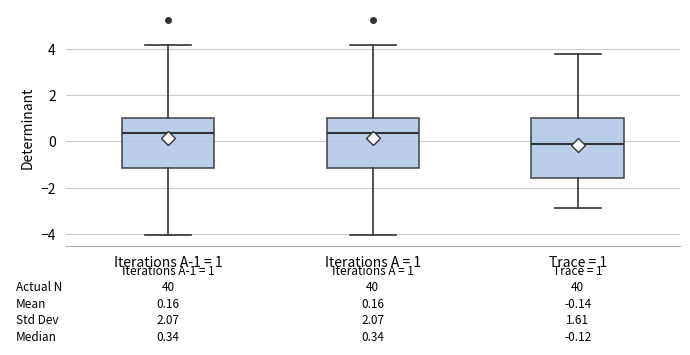

Comparing the boxes themselves (not the whiskers), which one is the tallest?

Trace = 1